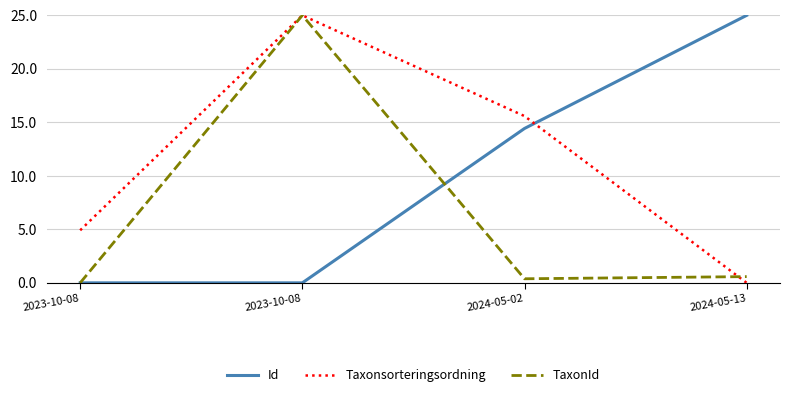

What is the difference between the maximum and minimum values in the Id series?

25.0